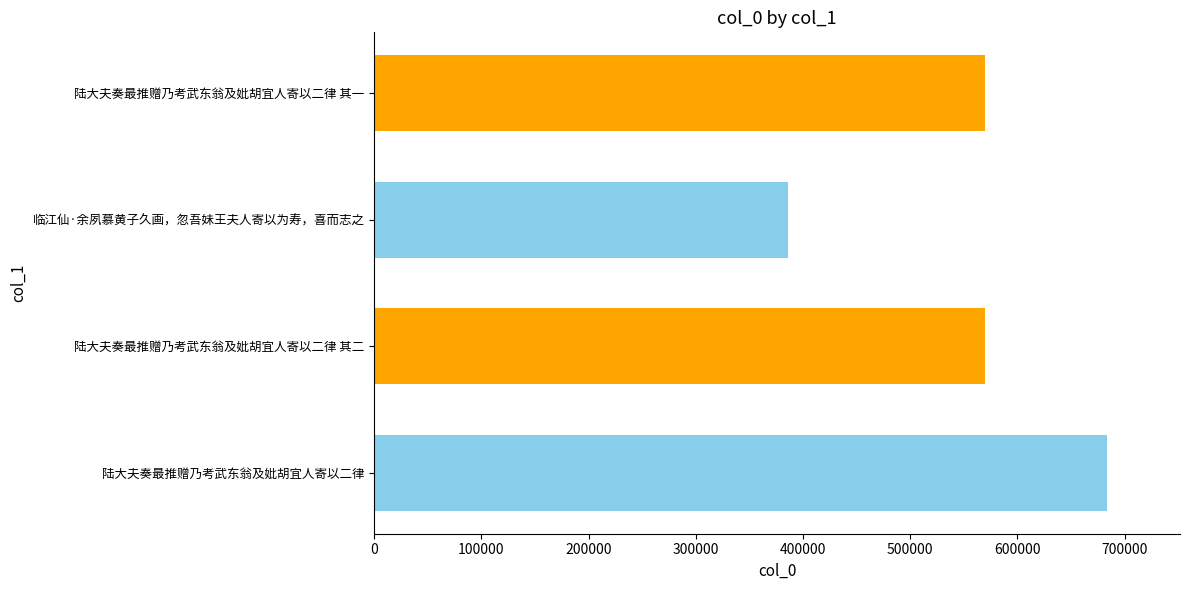

Reading left to right, extract all data points from this chart.

683408	569423	386106	569422